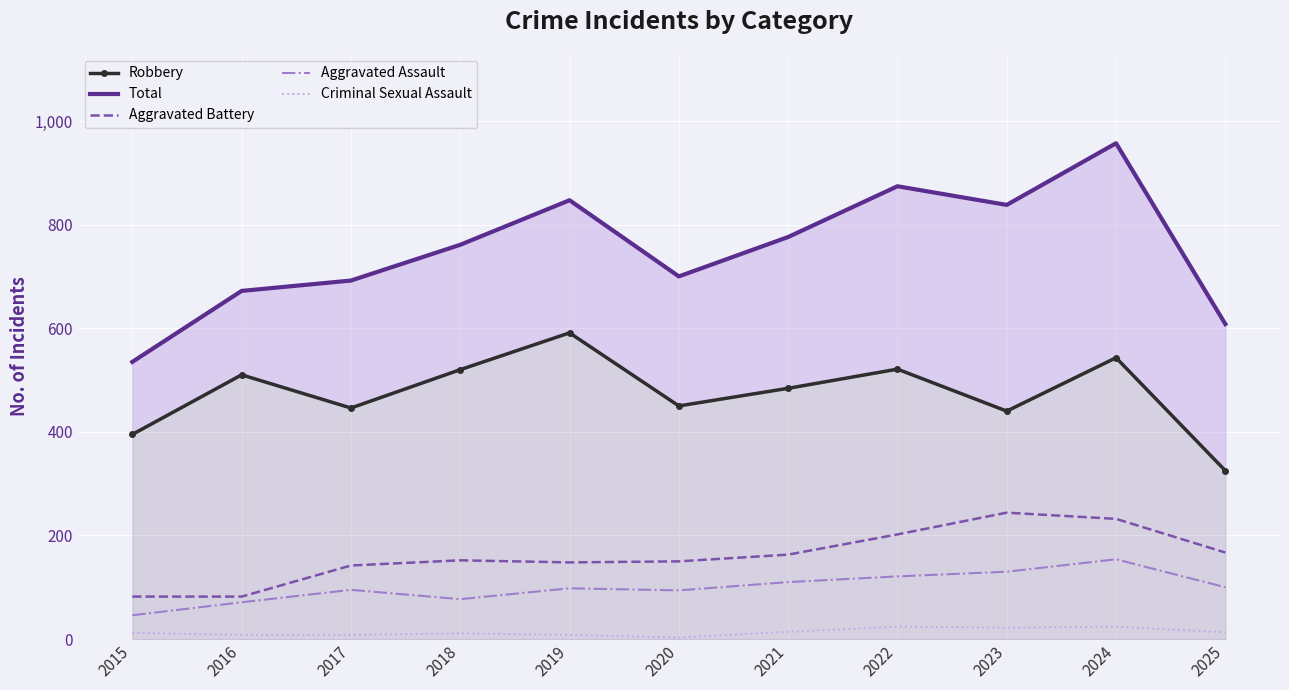

At which category does Criminal Sexual Assault reach its first local peak?

2018